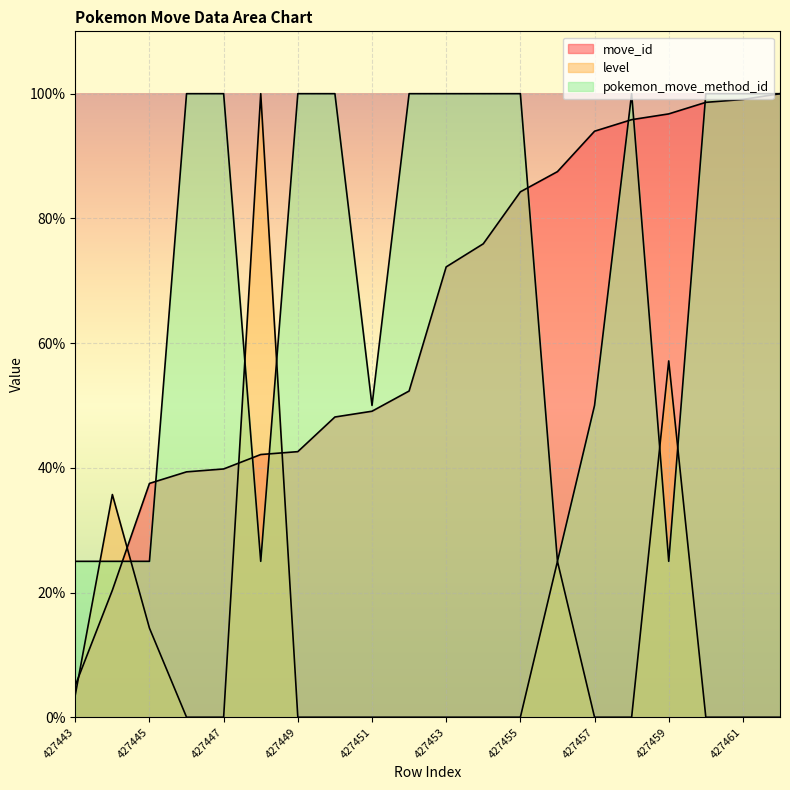

What is the sum of the pokemon_move_method_id values at 427448 and 427451?

75.0